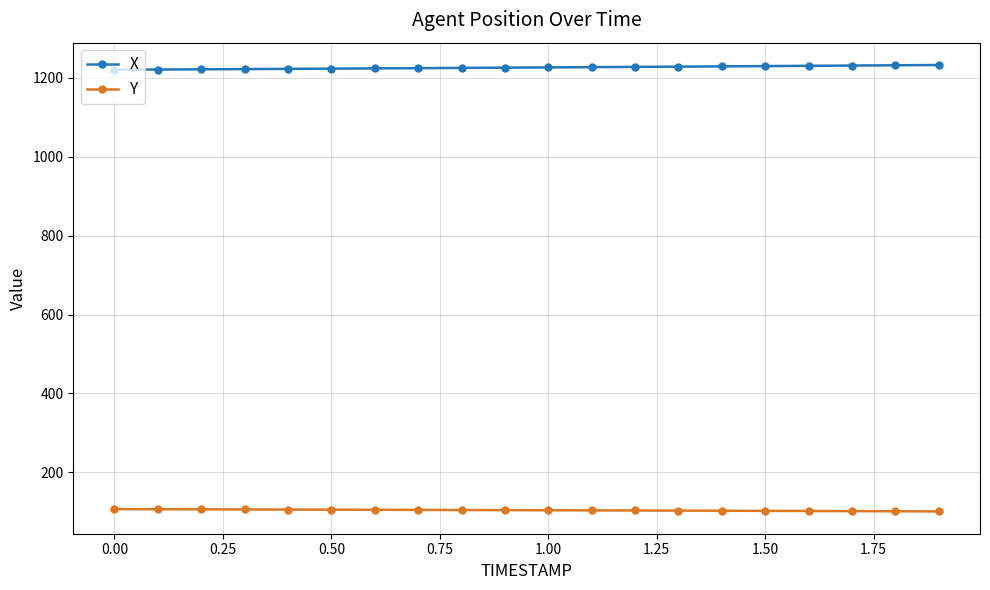

What is the average value of the Y series?

103.8